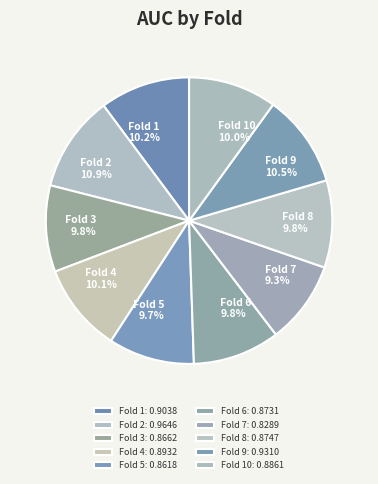

What portion of the pie excludes Fold 3?

90.2%